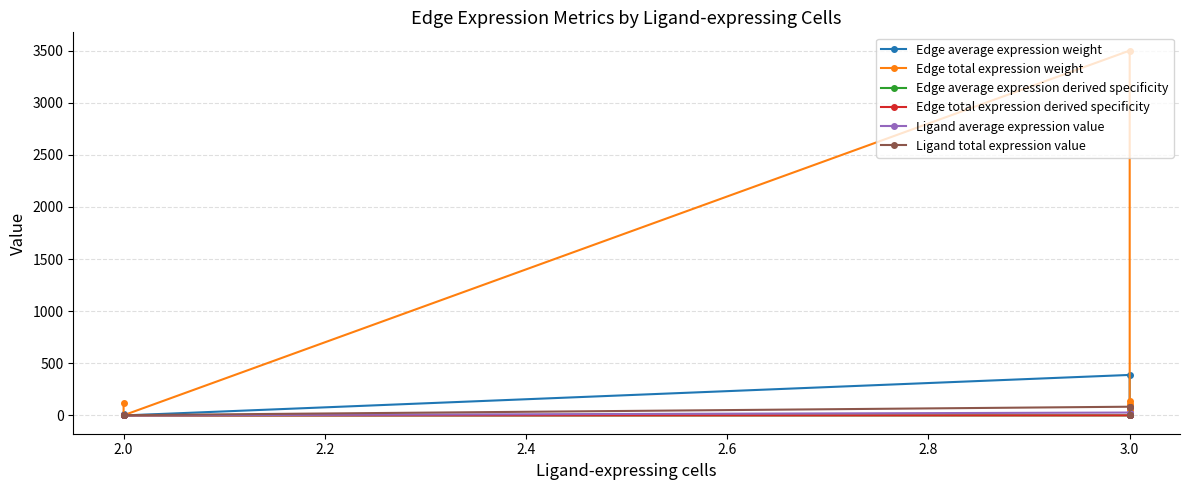

What is the difference between the maximum and minimum values in the Edge total expression derived specificity series?

0.9